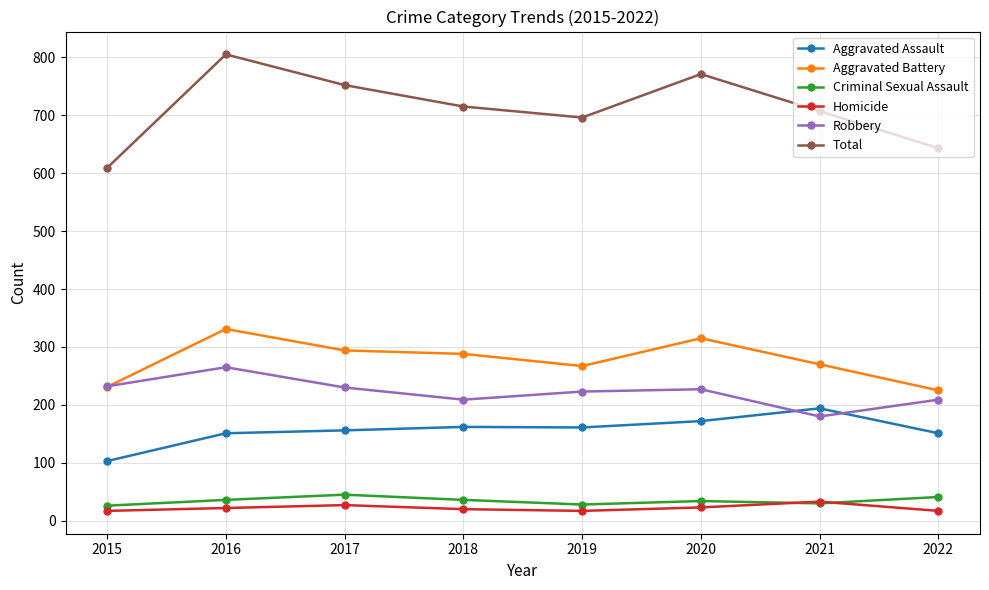

At which label does Robbery first exceed 227?

2015